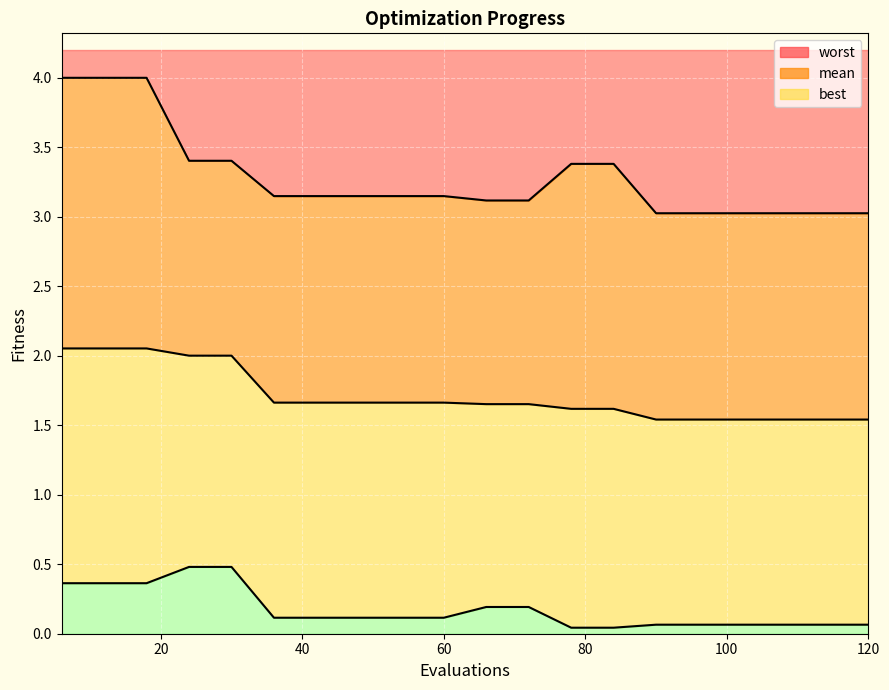

Between 48 and 108, which is larger?

48